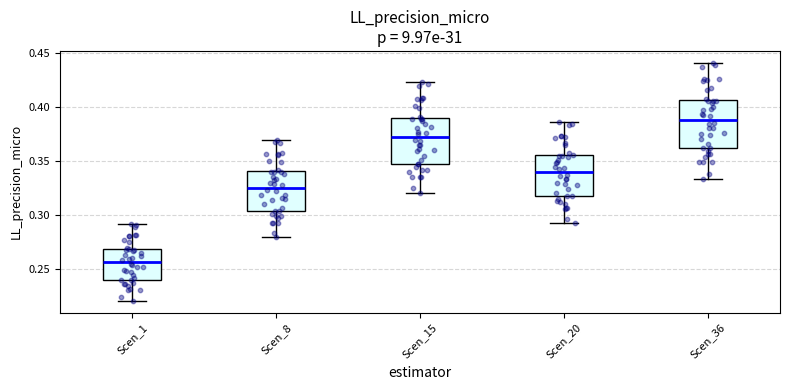

Which box has the lowest median line?

Scen_1